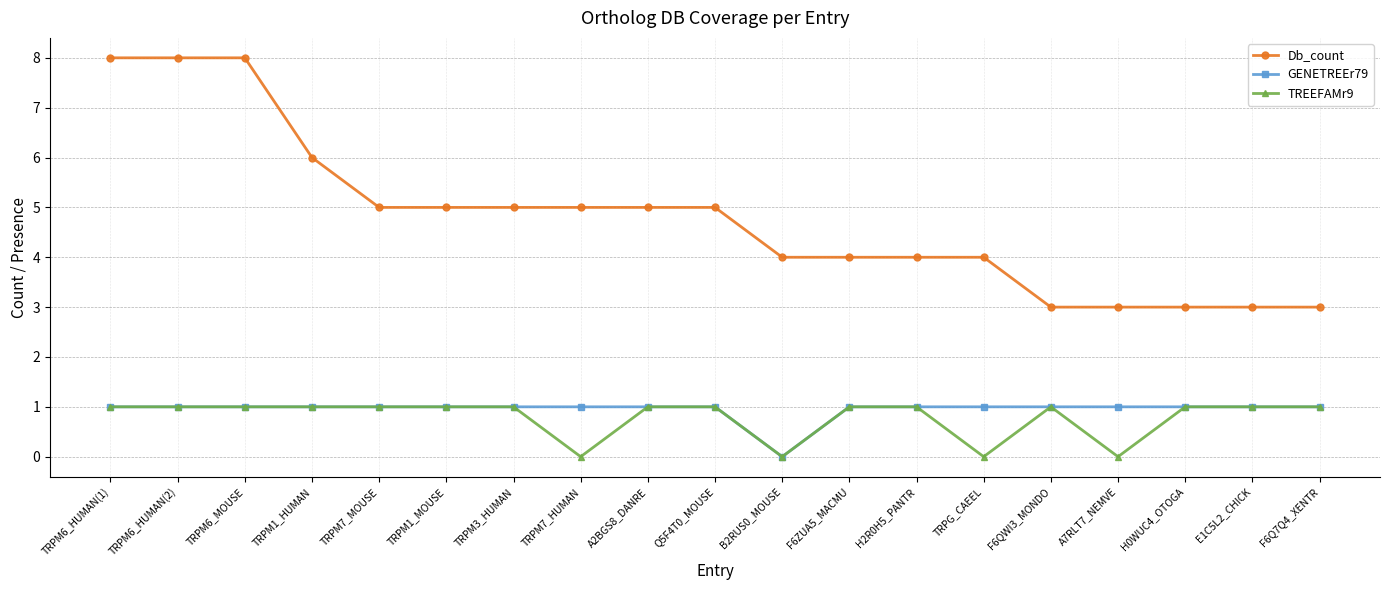

What is the label of the 19th point from the right?

TRPM6_HUMAN(1)